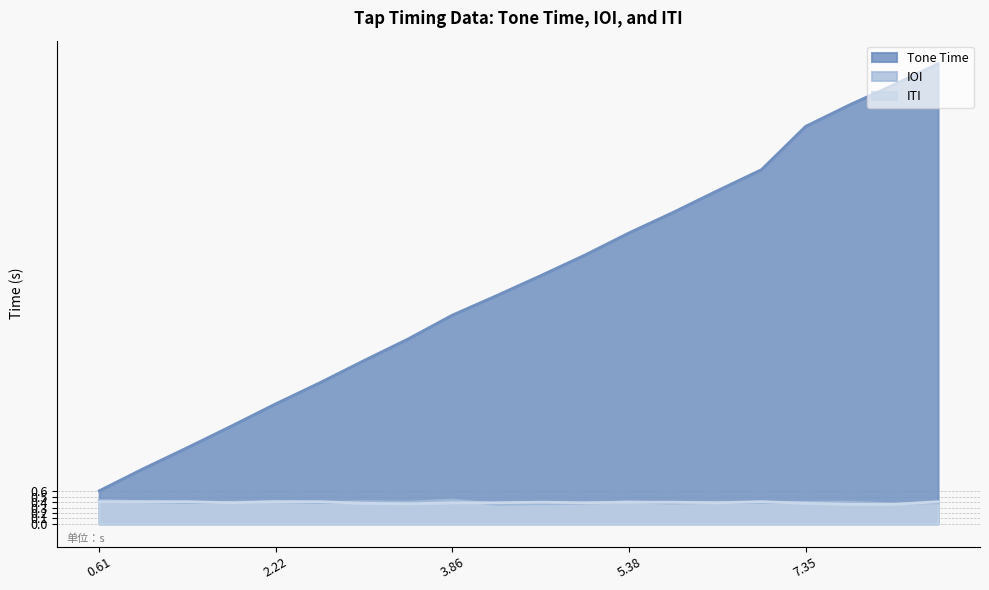

What is the difference between the highest and lowest values at 1.02?

0.6